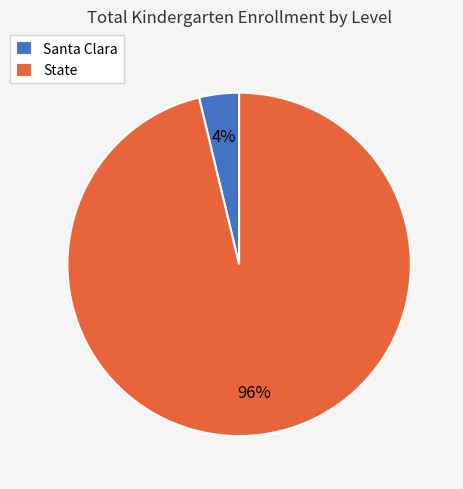

How many slices are in this pie chart?

2